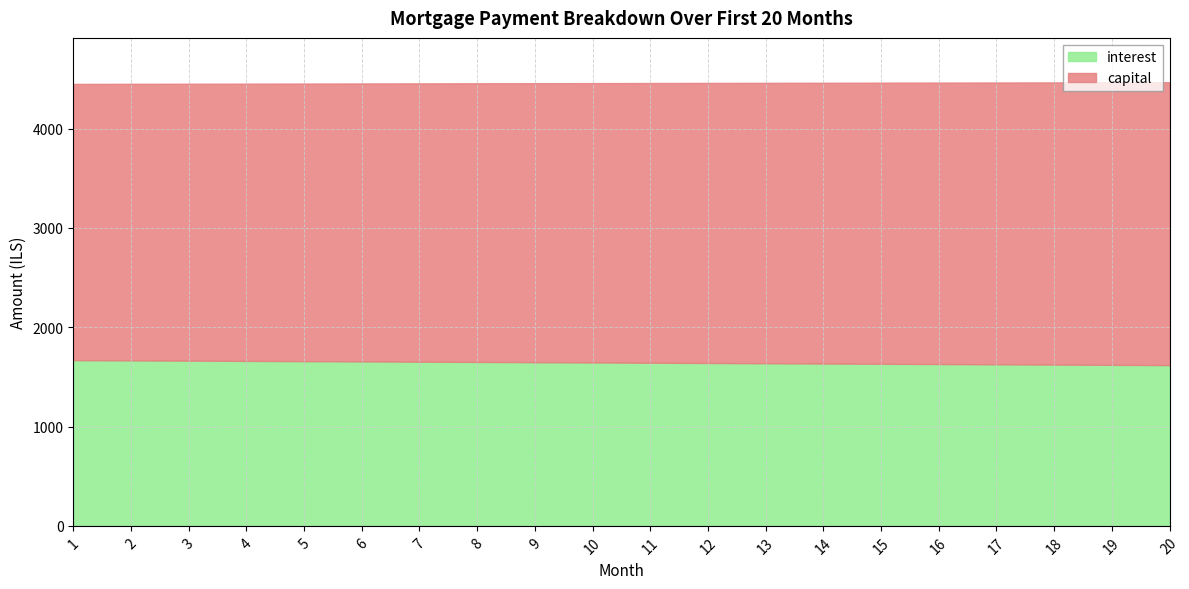

Reading right to left, what are all the values shown in this chart?

interest: 20=1618.6	19=1621.4	18=1624.1	17=1626.8	16=1629.5	15=1632.2	14=1634.8	13=1637.5	12=1640.1	11=1642.8	10=1645.4	9=1648.0	8=1650.7	7=1653.3	6=1655.9	5=1658.5	4=1661.1	3=1663.6	2=1666.2	1=1668.8
capital: 20=2848.1	19=2844.5	18=2840.9	17=2837.4	16=2833.9	15=2830.3	14=2826.8	13=2823.3	12=2819.7	11=2816.2	10=2812.7	9=2809.2	8=2805.7	7=2802.2	6=2798.7	5=2795.2	4=2791.7	3=2788.2	2=2784.7	1=2781.2